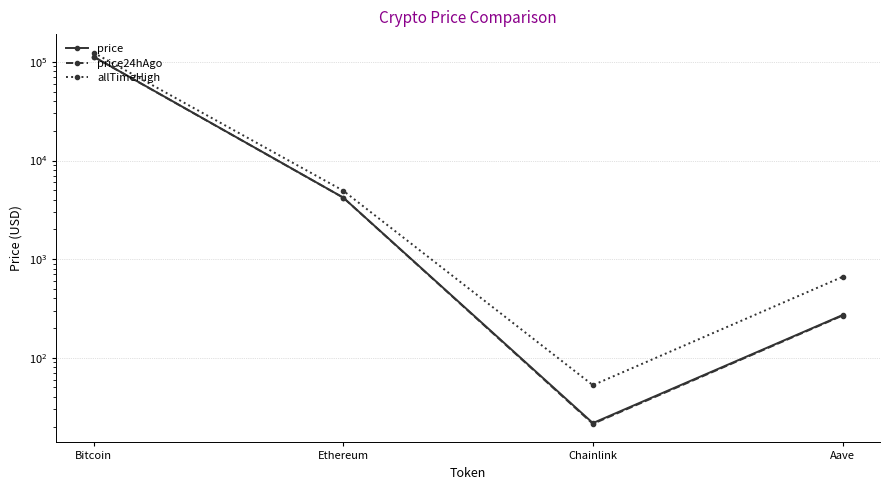

What is the minimum value for price24hAgo?

21.4